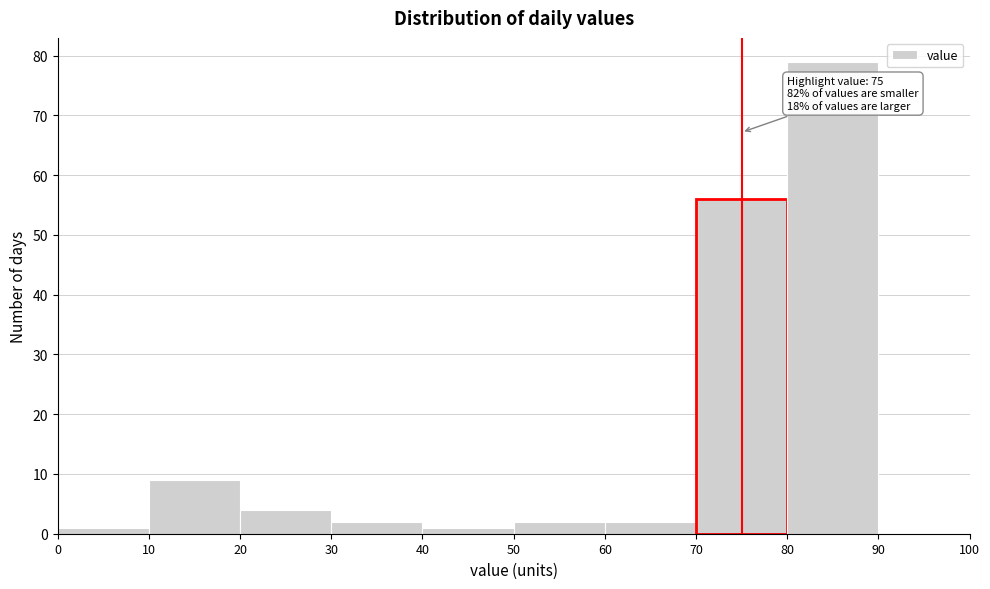

Over which range of the x-axis is the bar tallest?

80 to 90